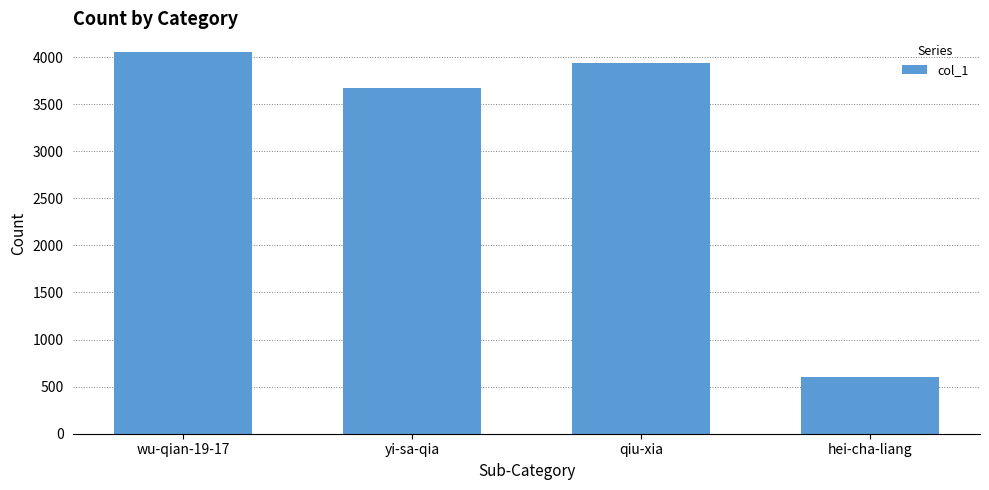

How many data points does each series have?

4